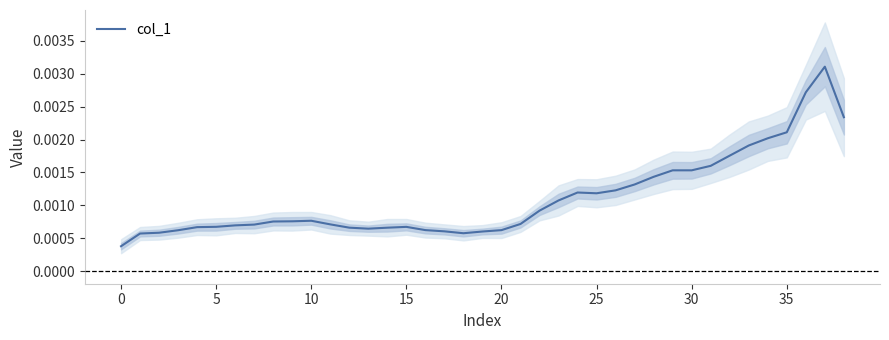

Count the values in the range 0 to 1.

39